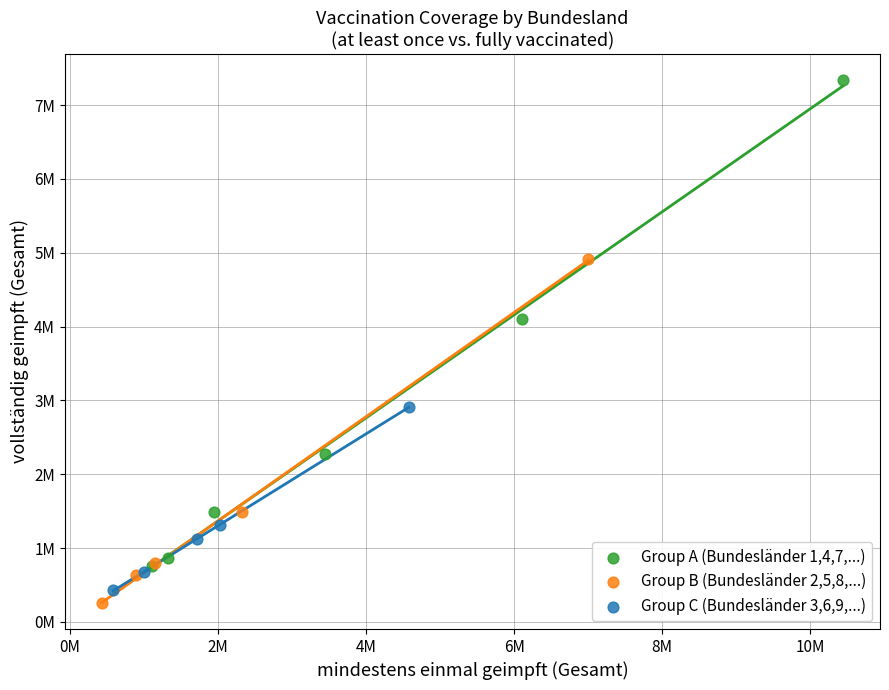

Which series has the widest spread of Y values?

Group A (Bundesländer 1,4,7,...)